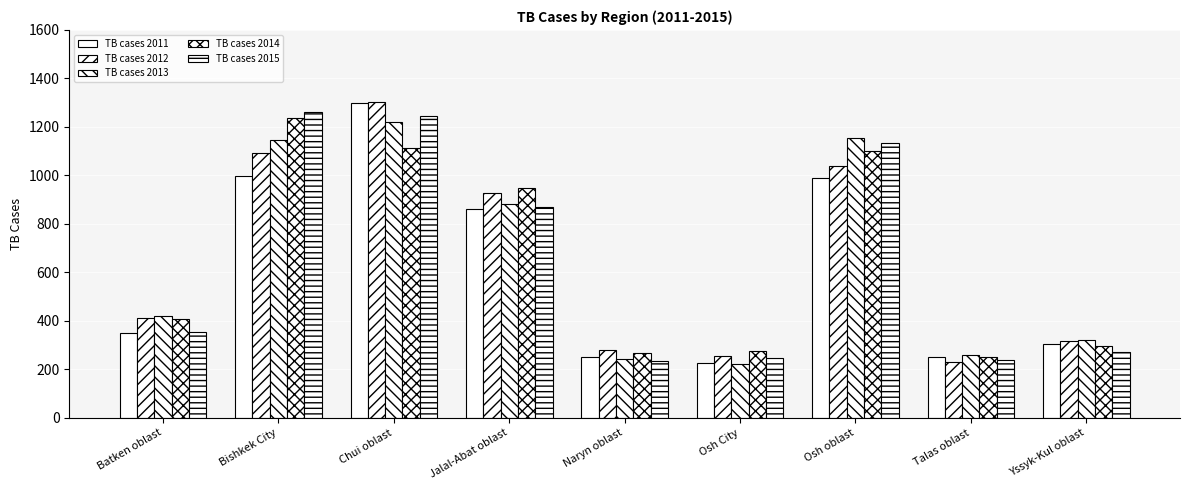

How many groups of bars are there?

9